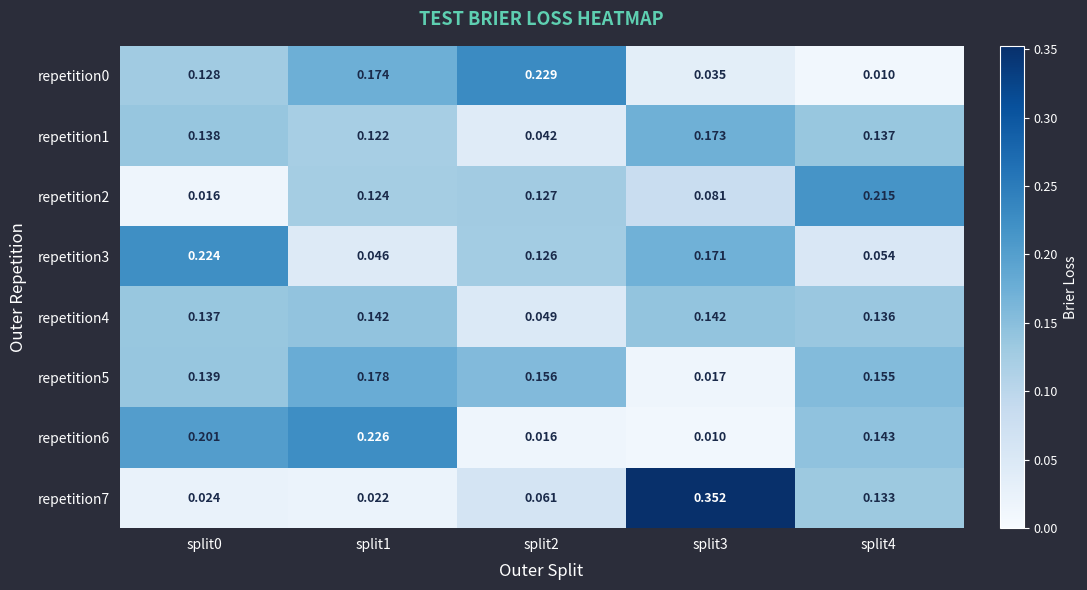

Is the value of repetition2 at split2 greater than the value of repetition6 at split2?

Yes